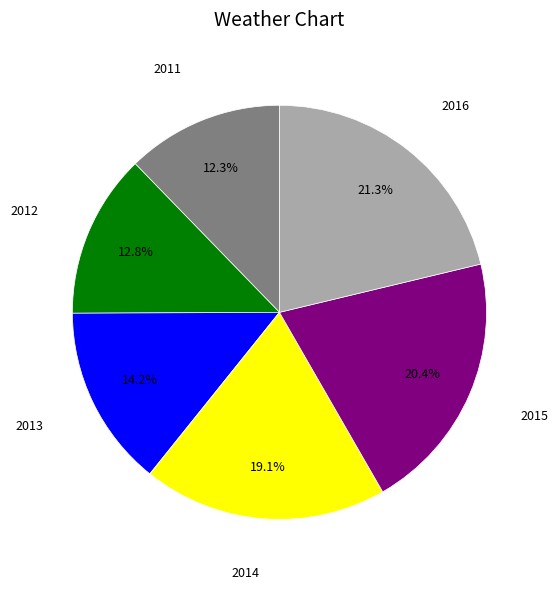

Is there any slice that represents more than half of the pie?

No